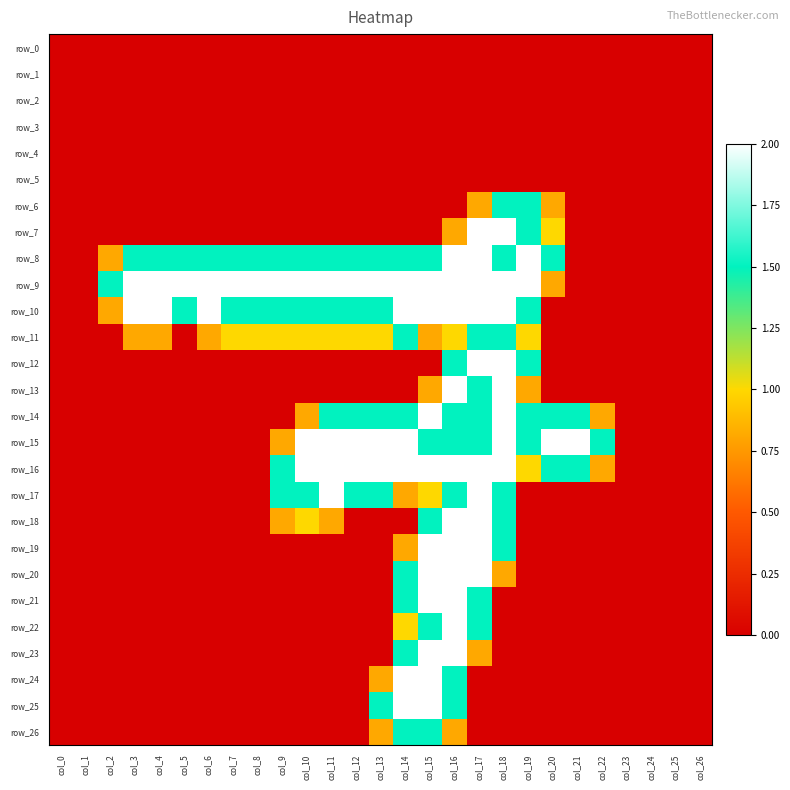

Rank the series at col_23 from highest to lowest value.

row_0, row_1, row_2, row_3, row_4, row_5, row_6, row_7, row_8, row_9, row_10, row_11, row_12, row_13, row_14, row_15, row_16, row_17, row_18, row_19, row_20, row_21, row_22, row_23, row_24, row_25, row_26